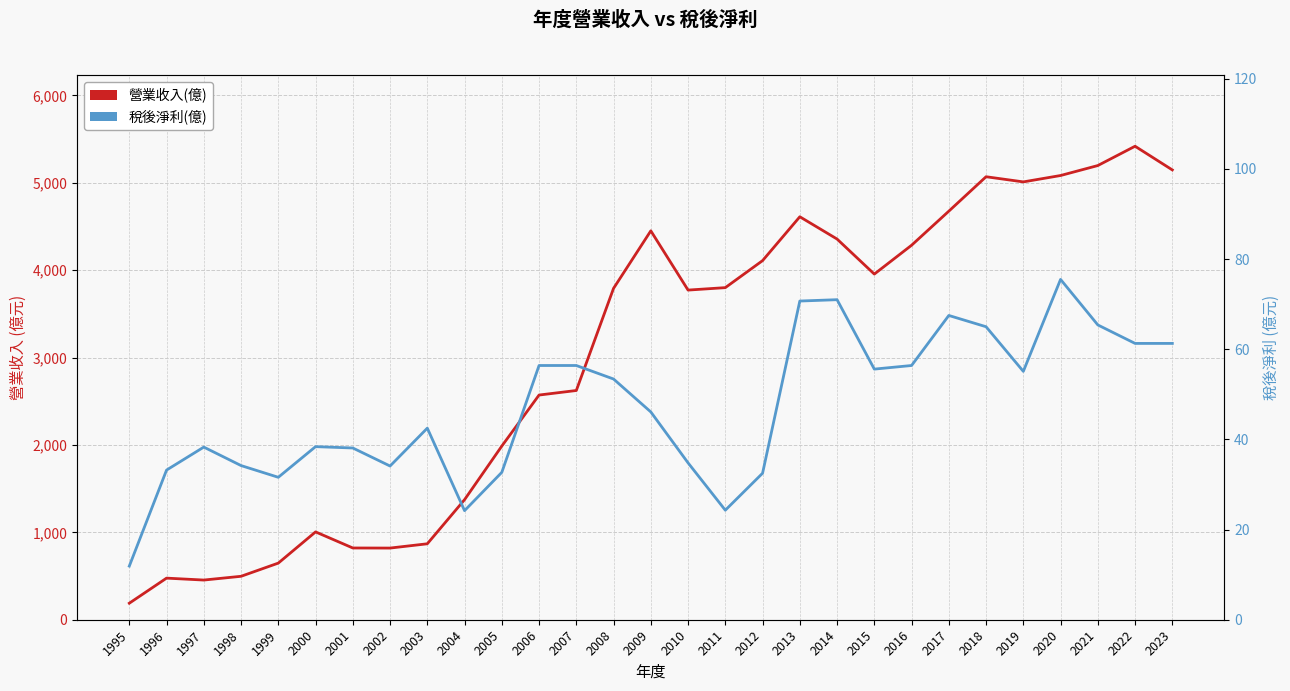

At 2006, list the series in order from largest to smallest.

營業收入(億), 稅後淨利(億)